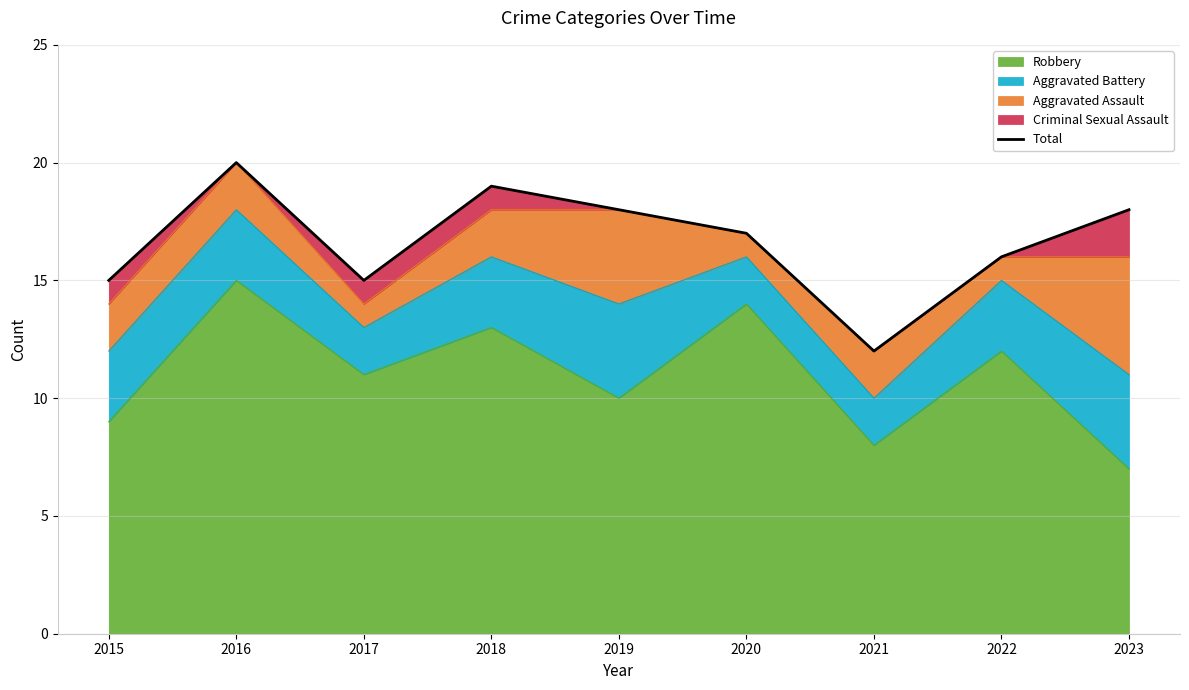

Rank the categories by value from highest to lowest.

2016, 2018, 2019, 2023, 2020, 2022, 2015, 2017, 2021